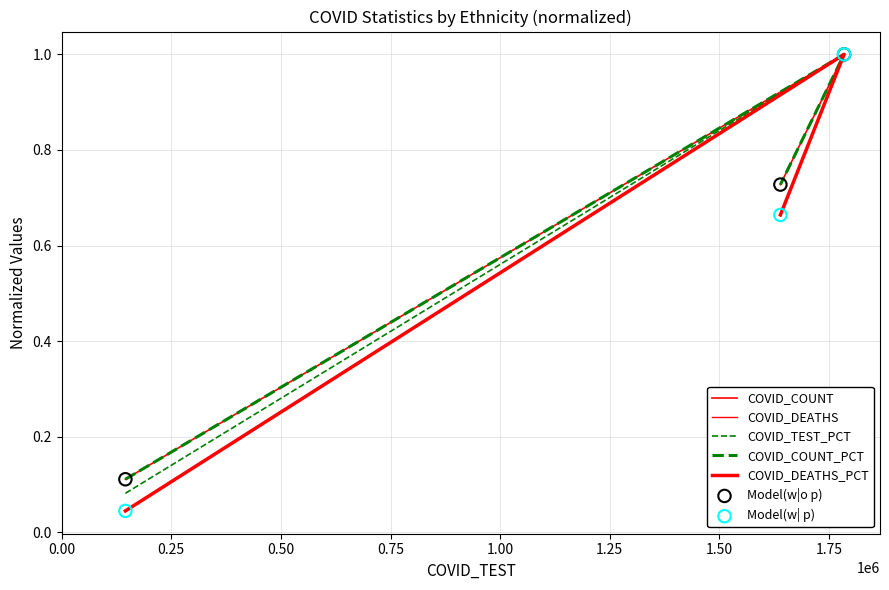

At which category is the sum across all series the highest?

Not Hispanic or Latino